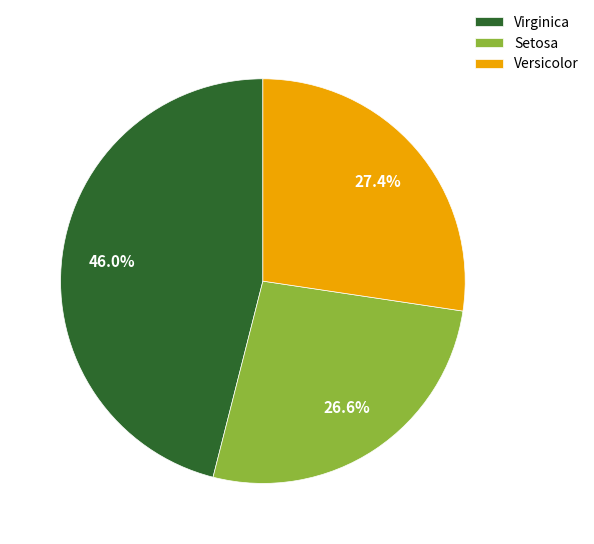

Does Versicolor represent more than half of the total?

No